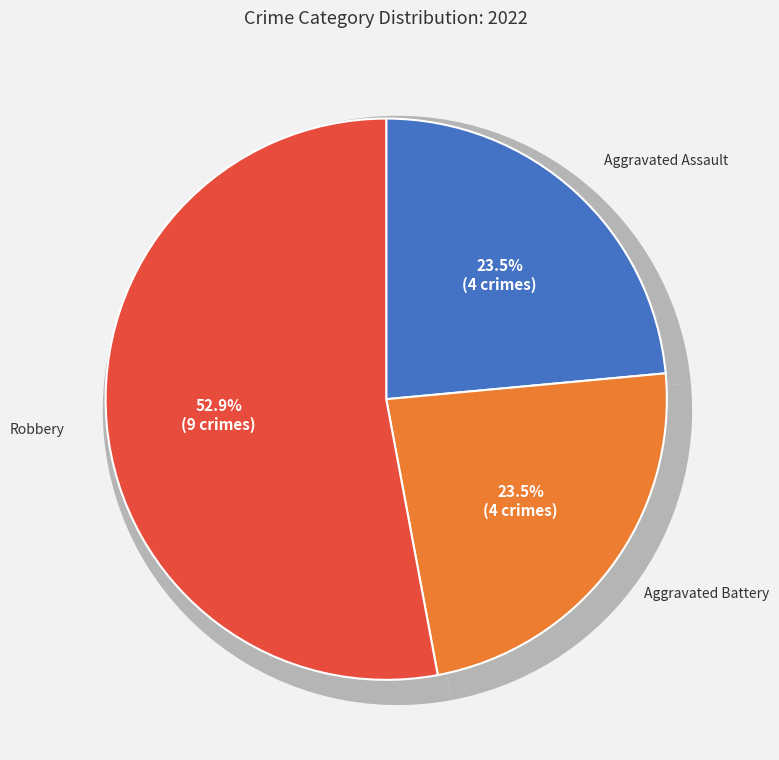

What percentage is NOT represented by Aggravated Assault?

76.5%